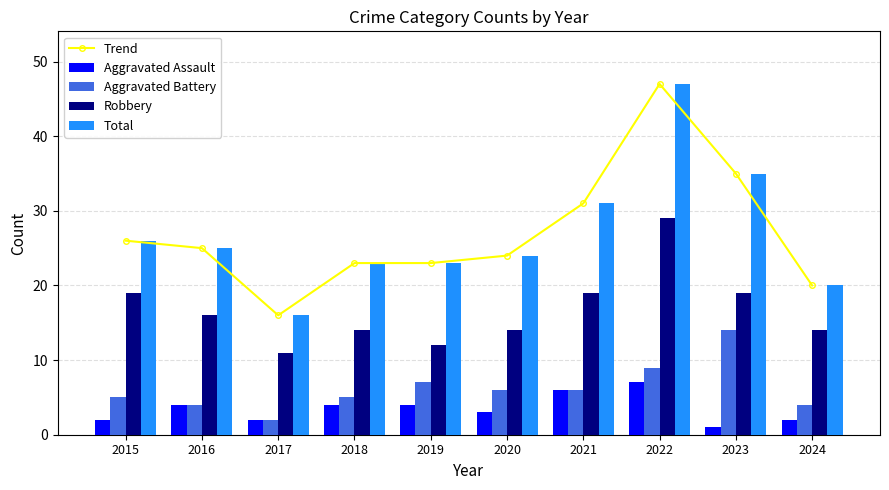

What is the total value across all series at 2024?

60.0